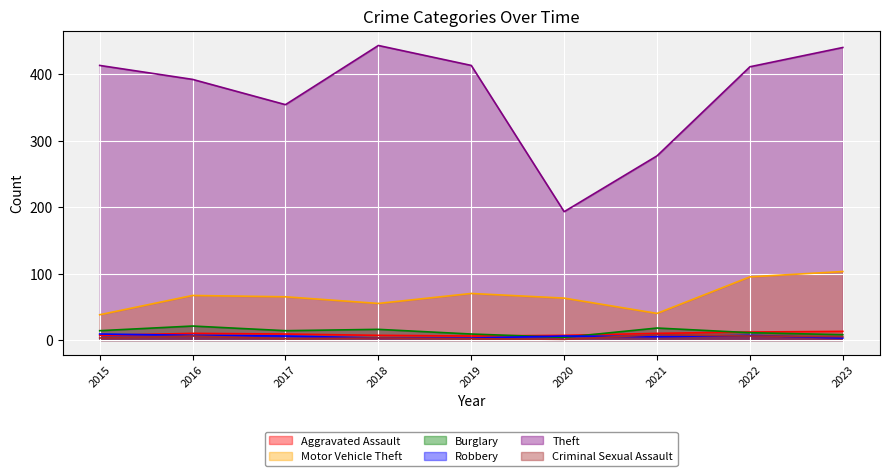

What is the sum of all Criminal Sexual Assault values?

36